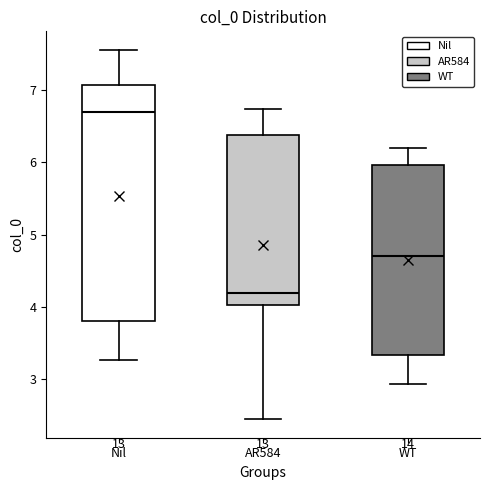

Where is the lower edge of the box for WT on the y-axis? The values are not printed on the chart, so give them approximately, as read against the axis.

3.3